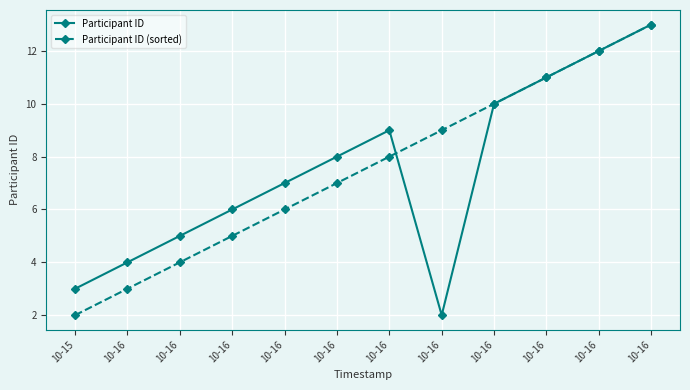

Is it true that Participant ID equals 4 at 10-16?

False